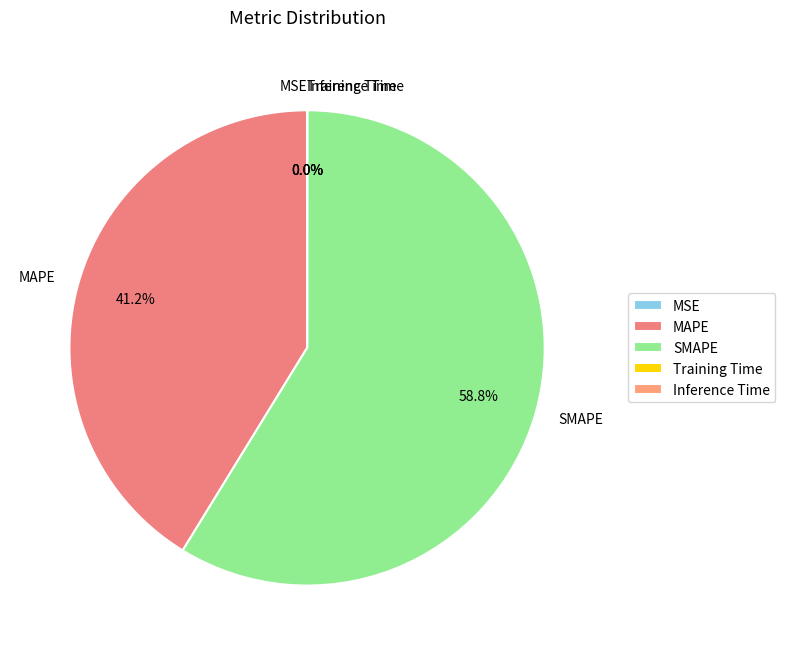

Is there a majority slice in this chart?

Yes